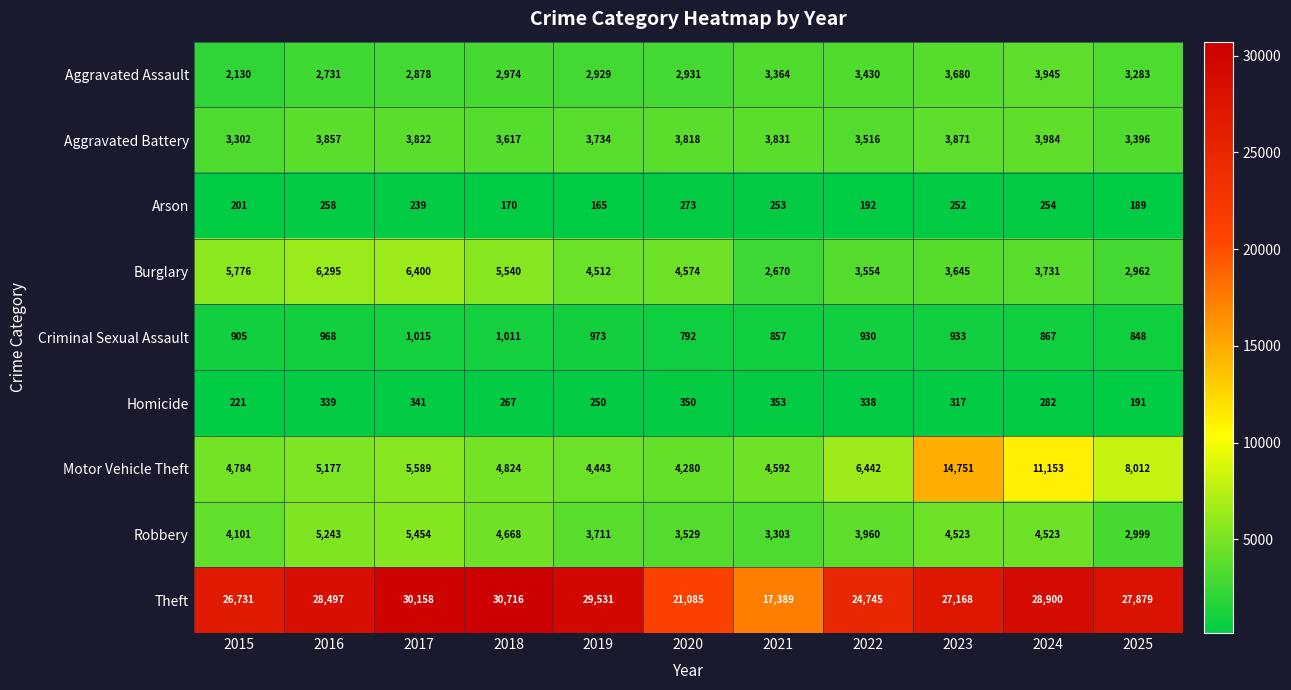

What is the minimum value for Criminal Sexual Assault?

792